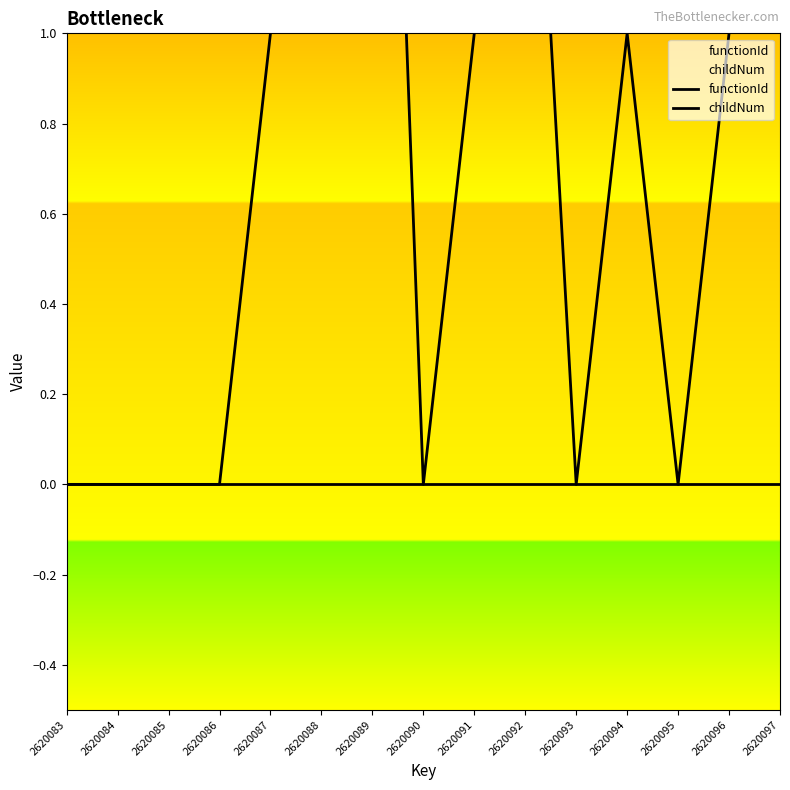

Which series has the widest spread of values?

childNum